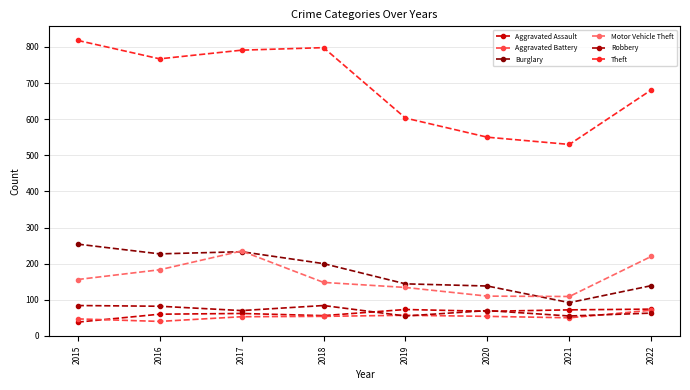

What is the minimum value for Burglary?

92